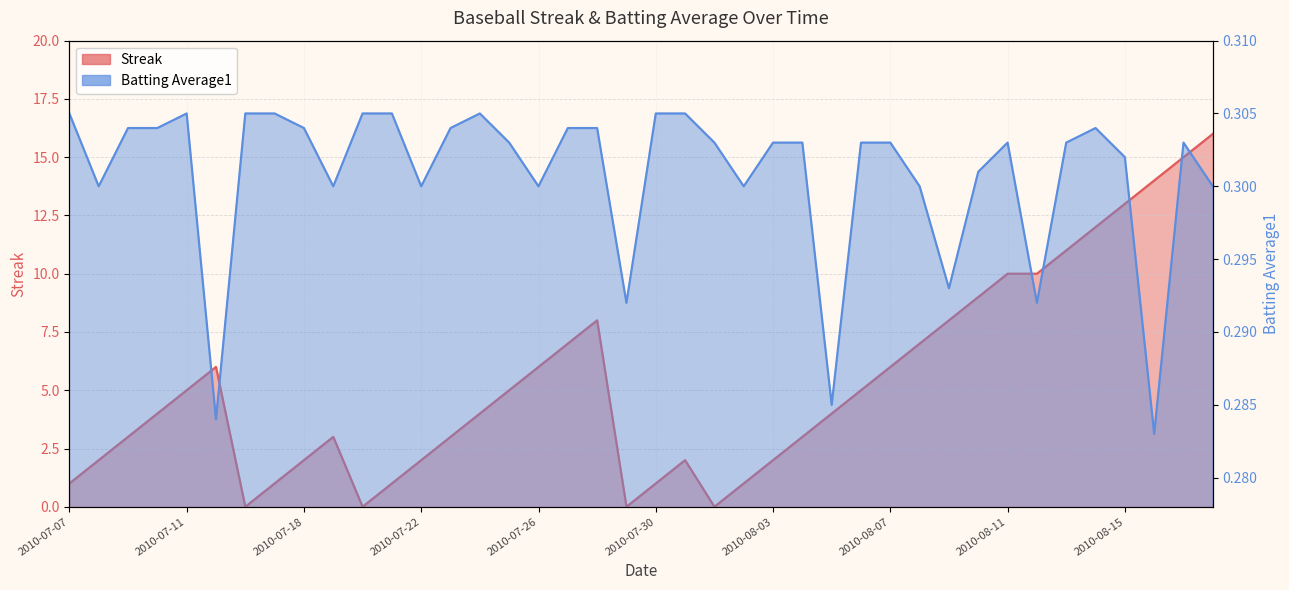

Reading right to left, what are all the values shown in this chart?

Streak: 2010-08-18=16.0	2010-08-17=15.0	2010-08-16=14.0	2010-08-15=13.0	2010-08-14=12.0	2010-08-13=11.0	2010-08-12=10.0	2010-08-11=10.0	2010-08-10=9.0	2010-08-09=8.0	2010-08-08=7.0	2010-08-07=6.0	2010-08-06=5.0	2010-08-05=4.0	2010-08-04=3.0	2010-08-03=2.0	2010-08-02=1.0	2010-08-01=0.0	2010-07-31=2.0	2010-07-30=1.0	2010-07-29=0.0	2010-07-28=8.0	2010-07-27=7.0	2010-07-26=6.0	2010-07-25=5.0	2010-07-24=4.0	2010-07-23=3.0	2010-07-22=2.0	2010-07-21=1.0	2010-07-20=0.0	2010-07-19=3.0	2010-07-18=2.0	2010-07-17=1.0	2010-07-16=0.0	2010-07-15=6.0	2010-07-11=5.0	2010-07-10=4.0	2010-07-09=3.0	2010-07-08=2.0	2010-07-07=1.0
Batting Average1: 2010-08-18=0.3	2010-08-17=0.3	2010-08-16=0.3	2010-08-15=0.3	2010-08-14=0.3	2010-08-13=0.3	2010-08-12=0.3	2010-08-11=0.3	2010-08-10=0.3	2010-08-09=0.3	2010-08-08=0.3	2010-08-07=0.3	2010-08-06=0.3	2010-08-05=0.3	2010-08-04=0.3	2010-08-03=0.3	2010-08-02=0.3	2010-08-01=0.3	2010-07-31=0.3	2010-07-30=0.3	2010-07-29=0.3	2010-07-28=0.3	2010-07-27=0.3	2010-07-26=0.3	2010-07-25=0.3	2010-07-24=0.3	2010-07-23=0.3	2010-07-22=0.3	2010-07-21=0.3	2010-07-20=0.3	2010-07-19=0.3	2010-07-18=0.3	2010-07-17=0.3	2010-07-16=0.3	2010-07-15=0.3	2010-07-11=0.3	2010-07-10=0.3	2010-07-09=0.3	2010-07-08=0.3	2010-07-07=0.3